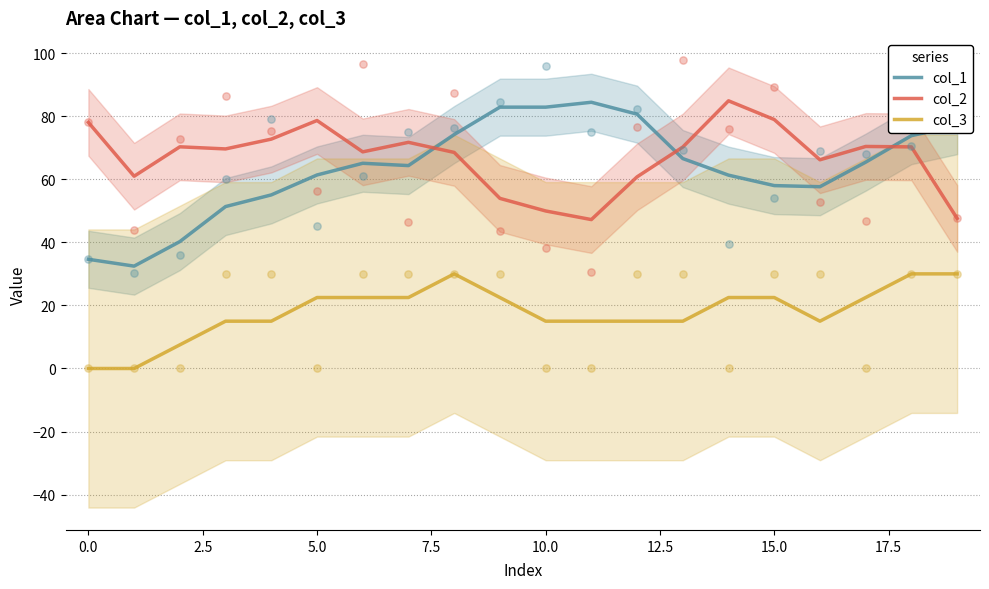

At which category is the sum across all series the highest?

18